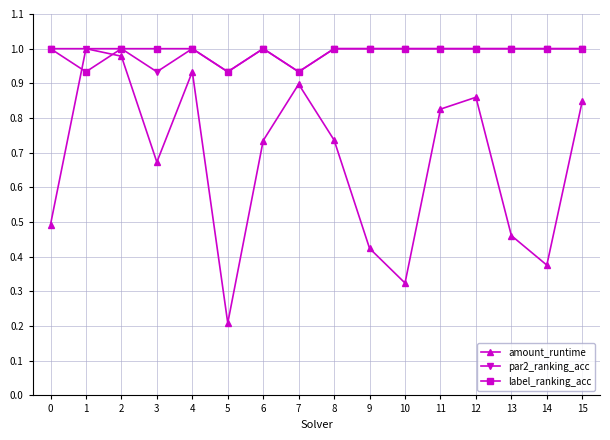

Is this an area chart (filled region under the line)?

No